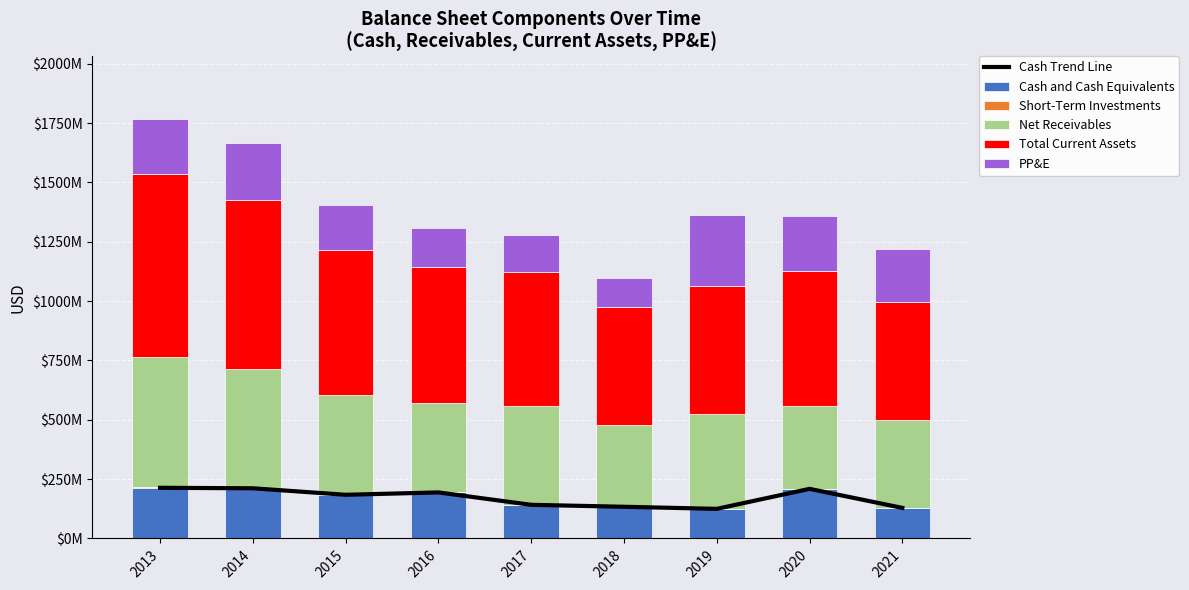

Reading right to left, what are all the values shown in this chart?

Cash Trend Line: 2021=128824000	2020=208994000	2019=124706000	2018=133526000	2017=141762000	2016=194035000	2015=184020000	2014=211440000	2013=213491000
Cash and Cash Equivalents: 2021=128824000	2020=208994000	2019=124706000	2018=133526000	2017=141762000	2016=194035000	2015=184020000	2014=211440000	2013=213491000
Short-Term Investments: 2021=744000	2020=1146000	2019=1018000	2018=619000	2017=1005000	2016=1140000	2015=621000	2014=780000	2013=1425000
Net Receivables: 2021=368835000	2020=346958000	2019=400373000	2018=343990000	2017=415562000	2016=374806000	2015=420566000	2014=499830000	2013=548700000
Total Current Assets: 2021=498403000	2020=571796000	2019=538772000	2018=496467000	2017=566178000	2016=574674000	2015=609712000	2014=715761000	2013=770799000
PP&E: 2021=224099000	2020=228730000	2019=298457000	2018=123940000	2017=152195000	2016=165270000	2015=191678000	2014=237196000	2013=231603000